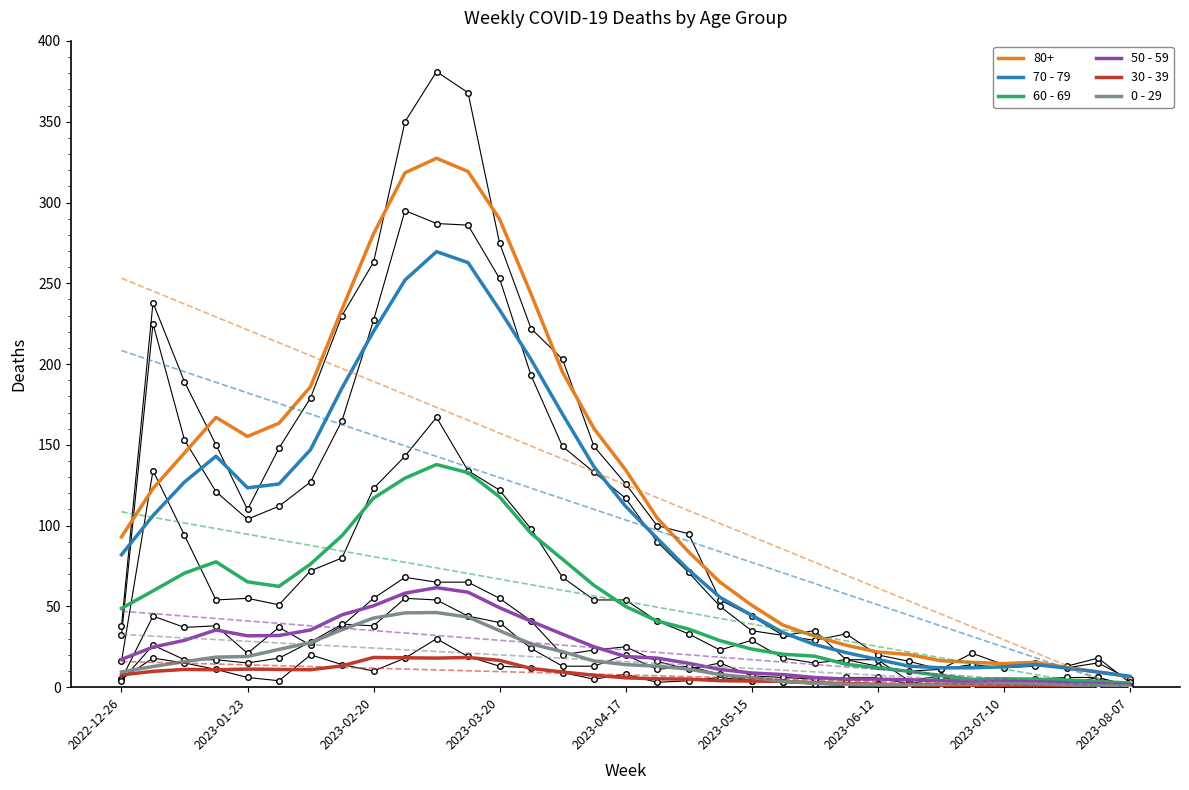

The value of 70 - 79 at 2023-04-17 is 112.0. True or false?

True